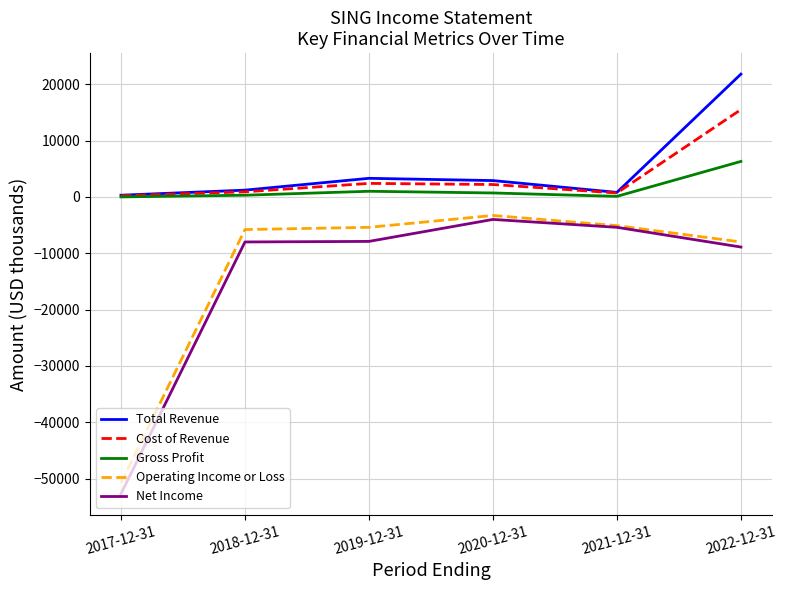

Between 2021-12-31 and 2022-12-31, which series saw the biggest shift?

Total Revenue